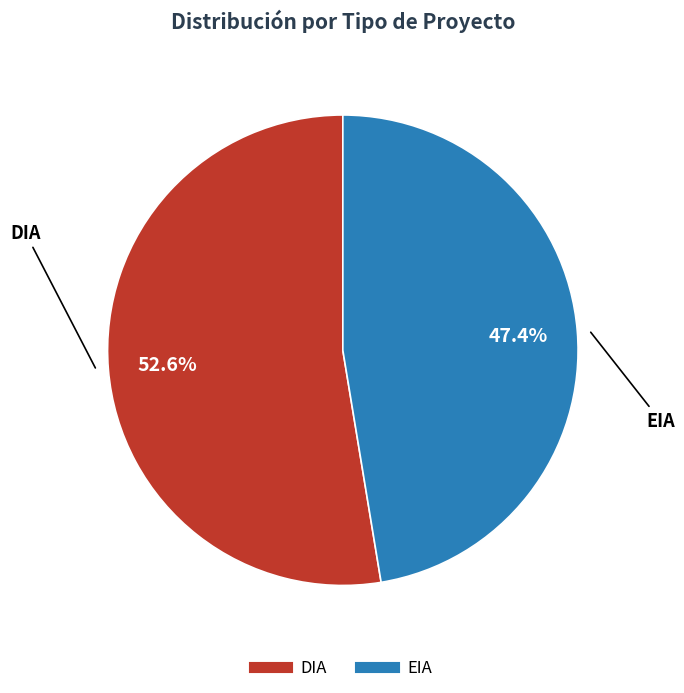

Which category has the smallest portion of the pie?

EIA